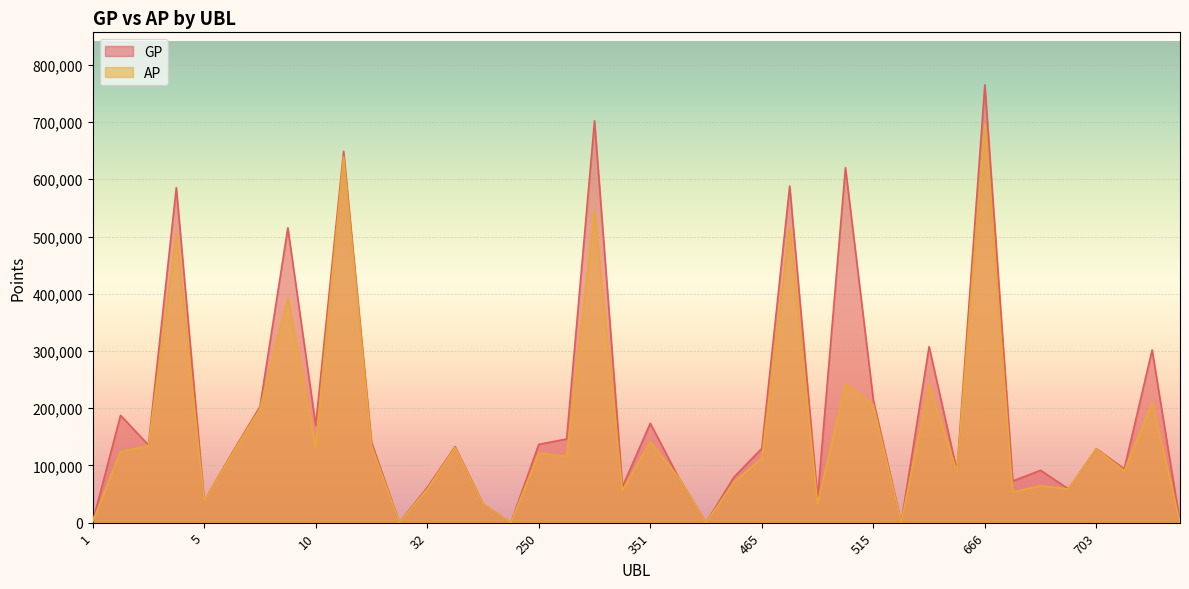

What is the maximum value for AP?

696783